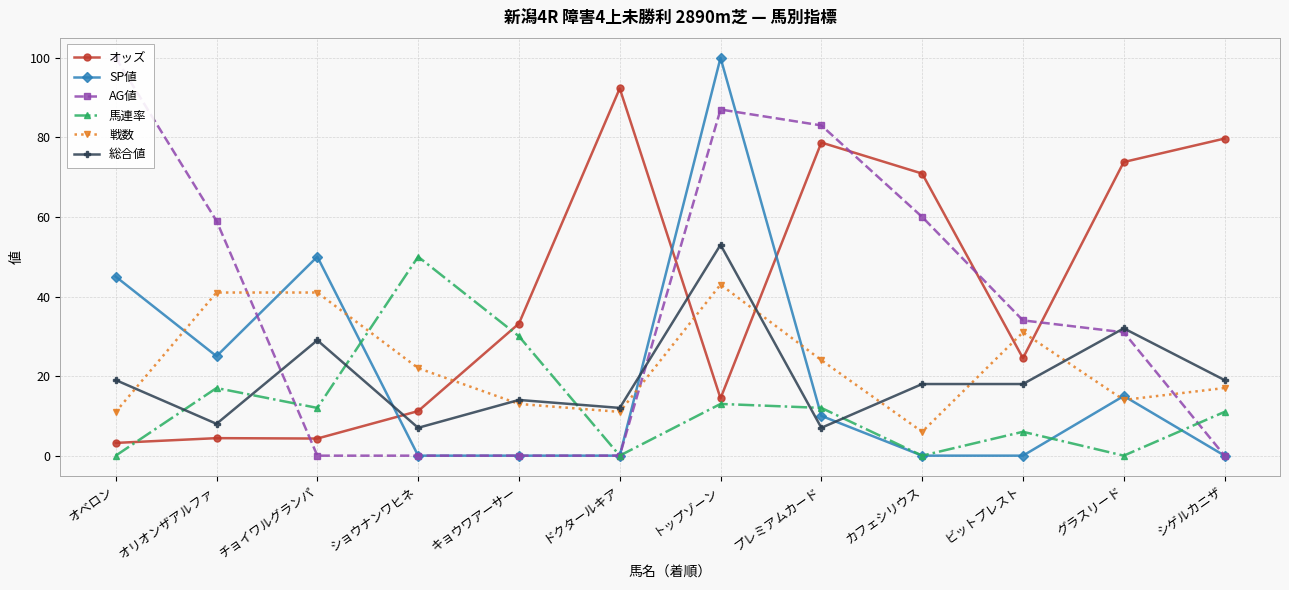

Is it true that 総合値 equals 29.0 at チョイワルグランパ?

True